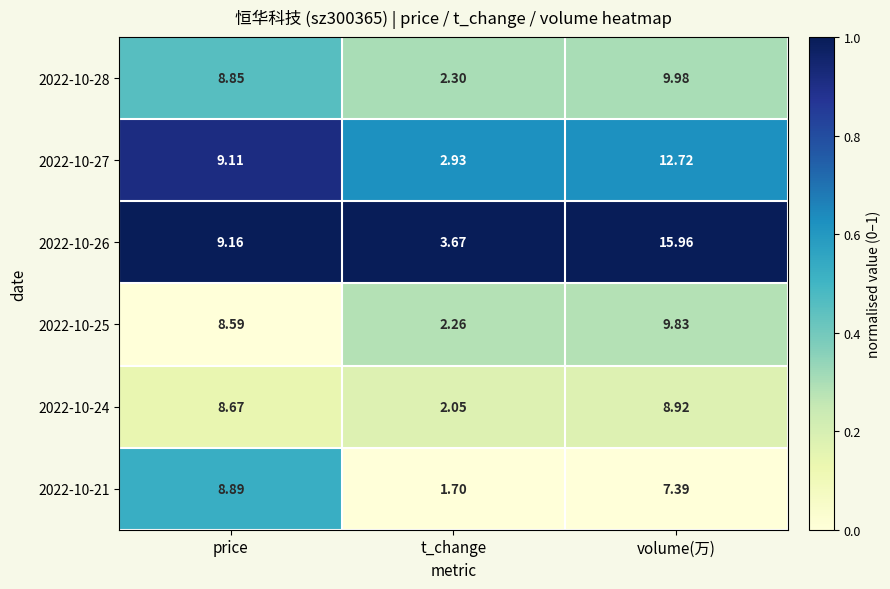

List the series in order of their peak value, lowest first.

2022-10-21, 2022-10-24, 2022-10-25, 2022-10-28, 2022-10-27, 2022-10-26